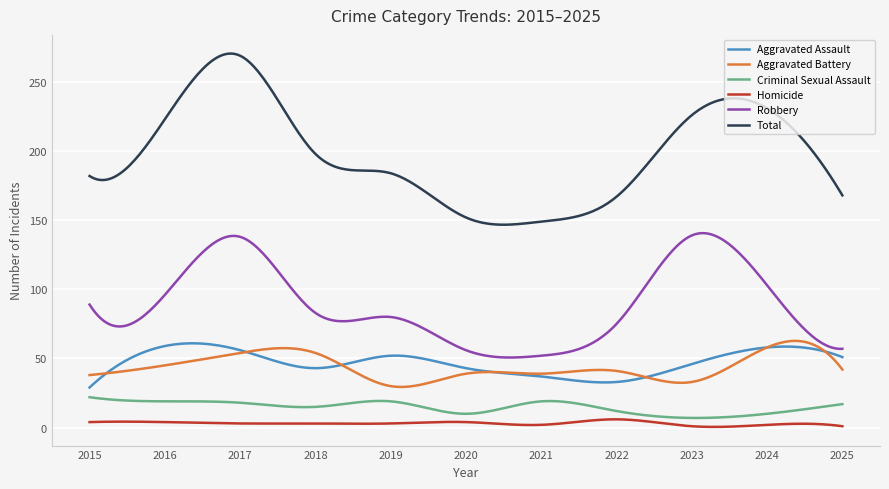

Which series has the largest range (max minus min)?

Total